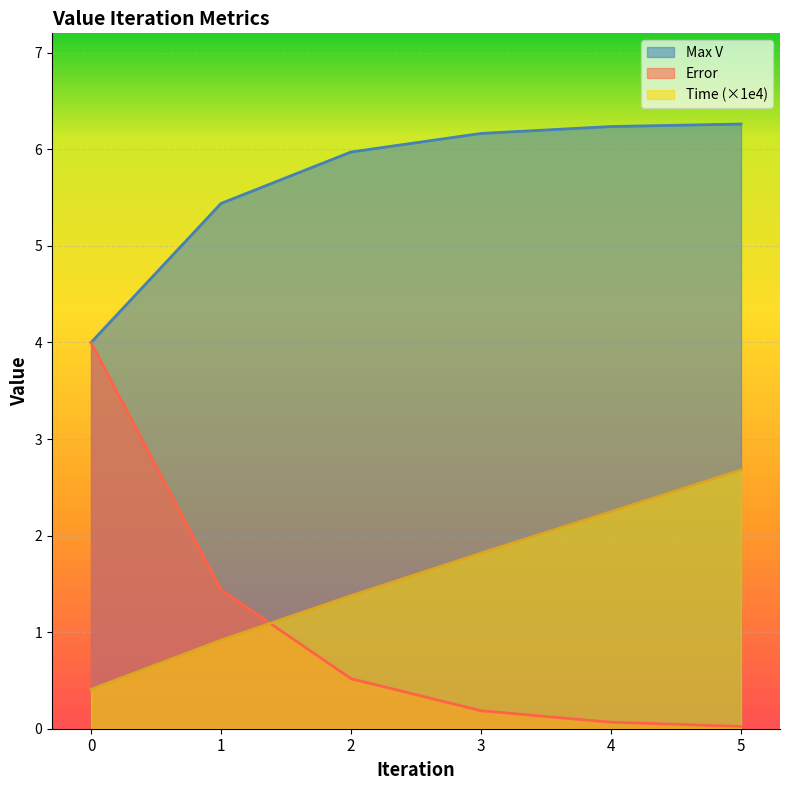

Reading left to right, list all the values displayed in this chart.

Max V: 0=4.0	1=5.4	2=6.0	3=6.2	4=6.2	5=6.3
Error: 0=4.0	1=1.4	2=0.5	3=0.2	4=0.1	5=0.0
Time: 0=0.4	1=0.9	2=1.4	3=1.8	4=2.2	5=2.7